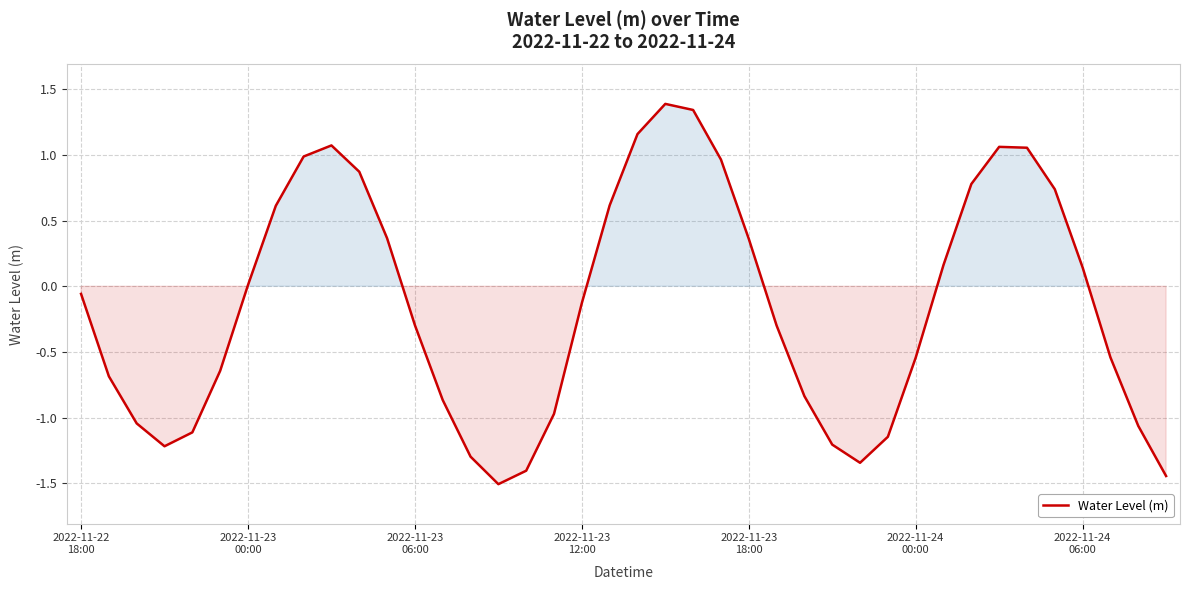

What is the greatest value displayed?

1.4